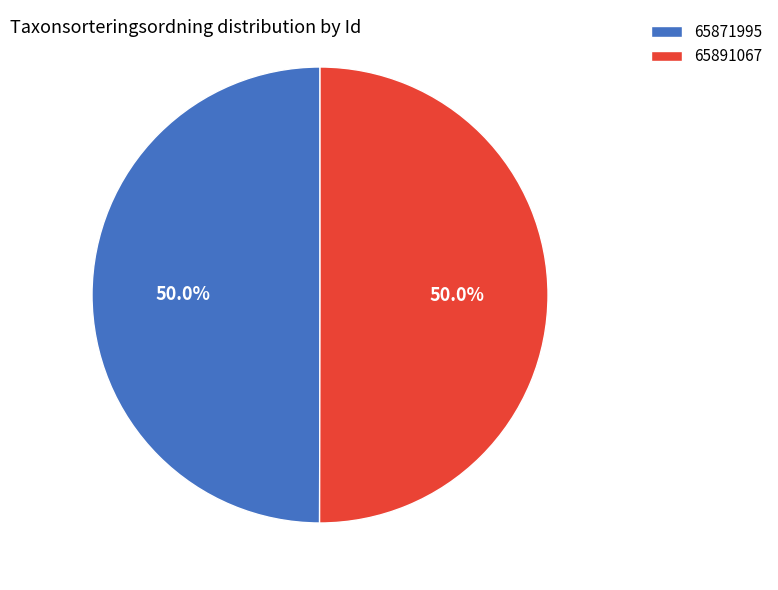

To the nearest percent, what is the average slice percentage?

50%